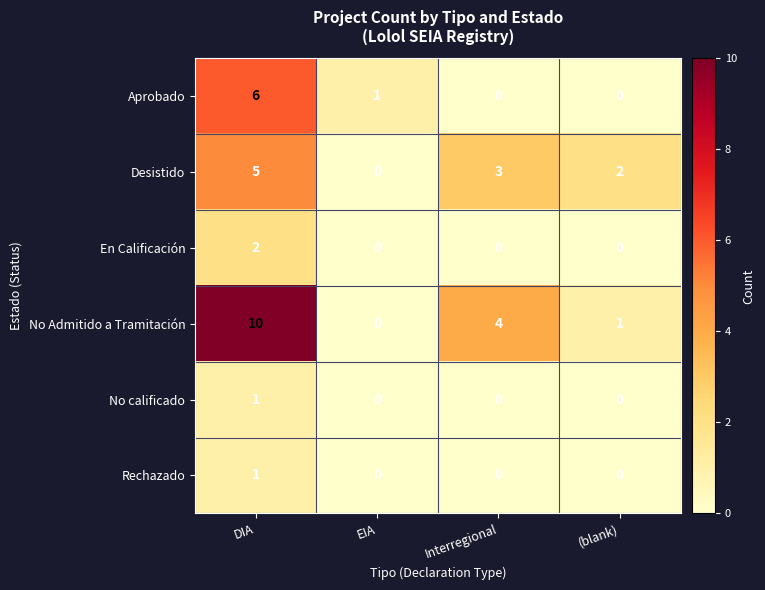

Reading left to right, what are all the values shown in this chart?

Aprobado: 6	1	0	0
Desistido: 5	0	3	2
En Calificación: 2	0	0	0
No Admitido a Tramitación: 10	0	4	1
No calificado: 1	0	0	0
Rechazado: 1	0	0	0